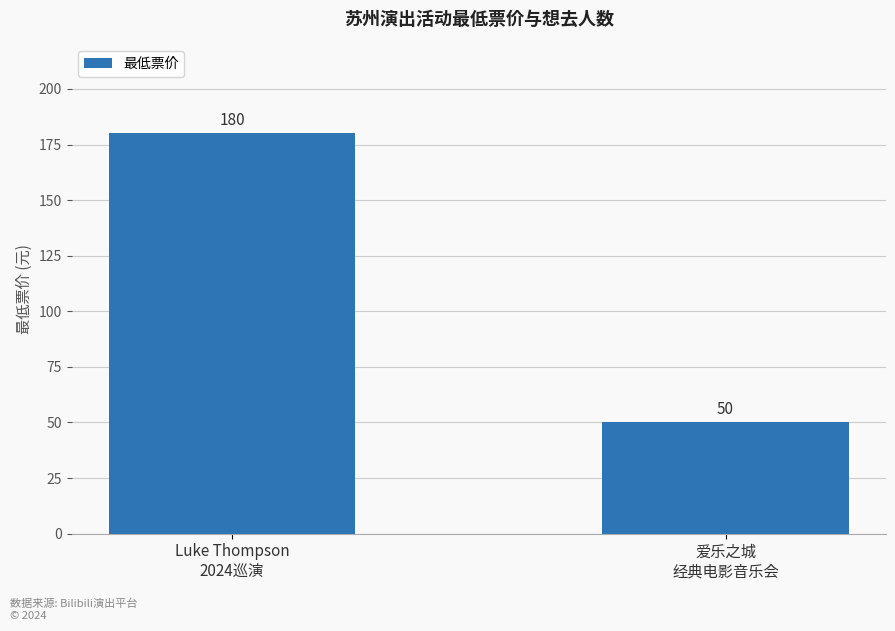

What is the sum of the values at 爱乐之城
经典电影音乐会 and Luke Thompson
2024巡演?

230